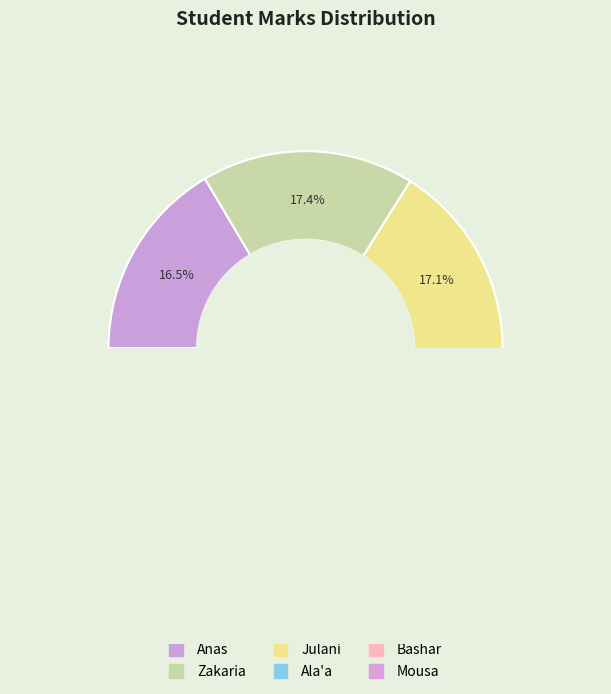

Rank the categories by value from highest to lowest.

Bashar, Zakaria, Julani, Mousa, Anas, Ala'a